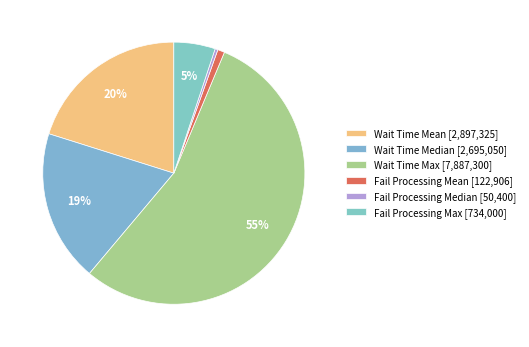

To the nearest percent, what percentage of the pie is Wait Time Max?

55%